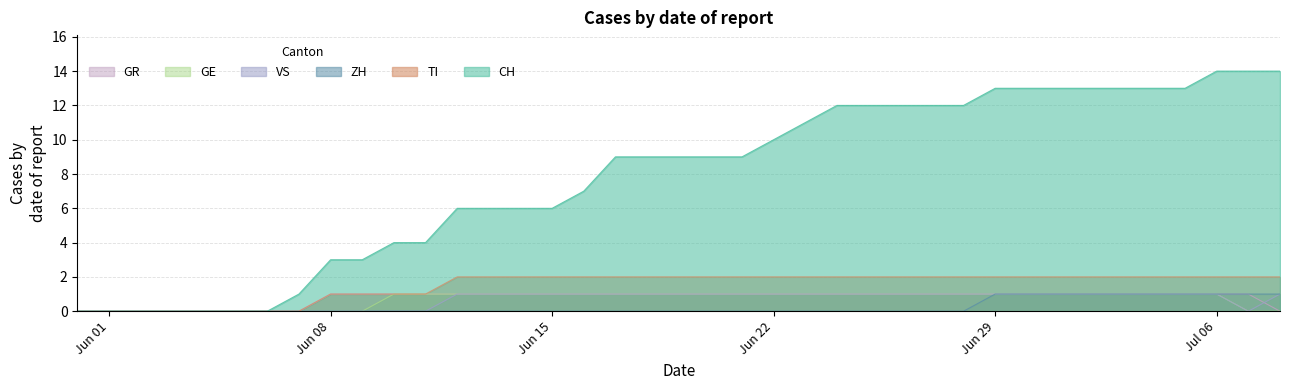

Between 2020-06-23 and 2020-06-12, which is larger?

2020-06-23